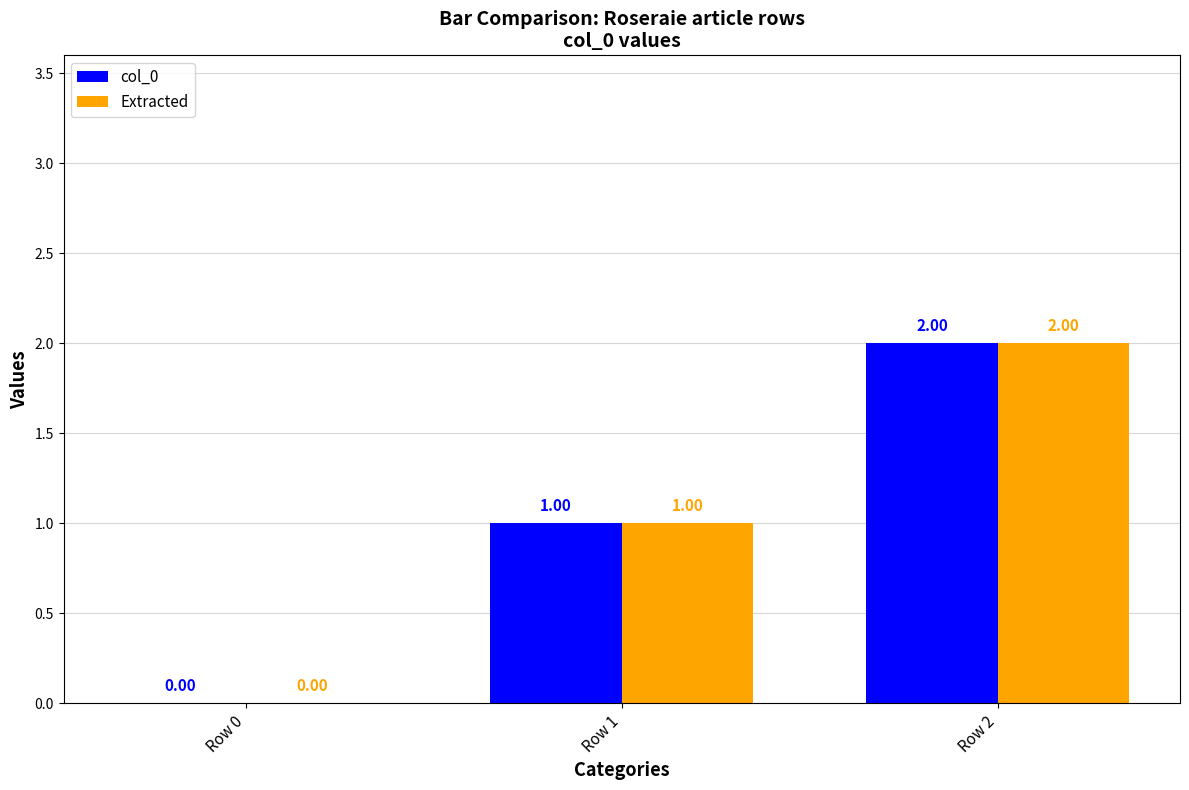

At which category is the sum across all series the highest?

Row 2